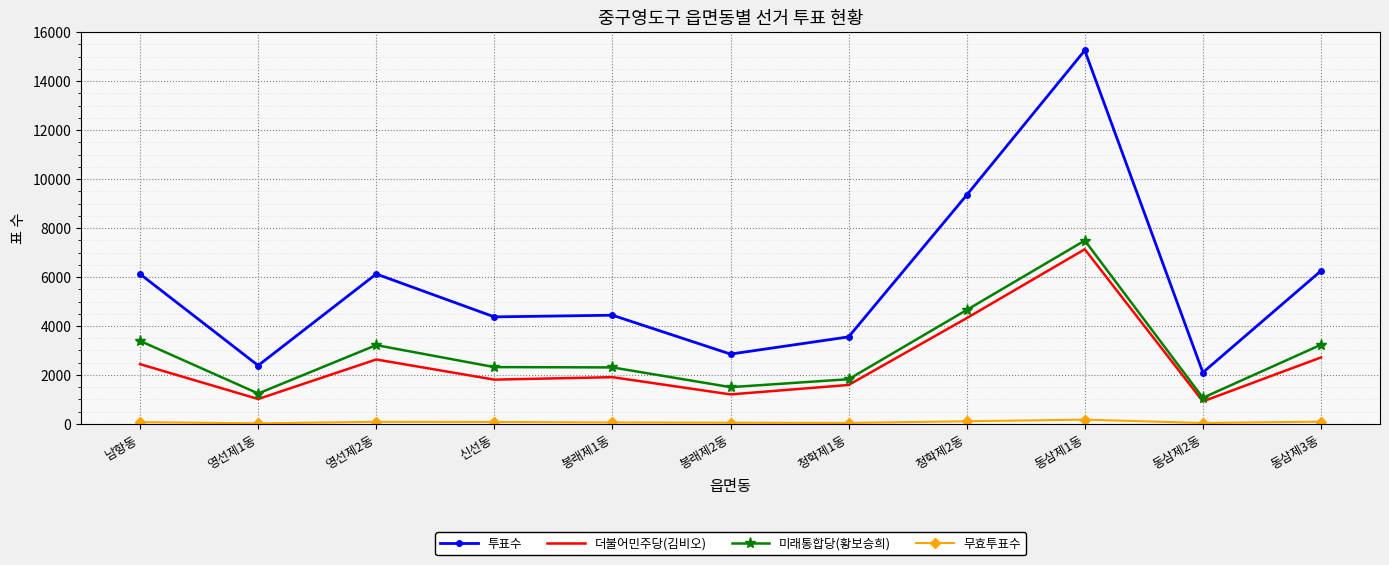

Which series changed the most between 남항동 and 봉래제2동?

투표수